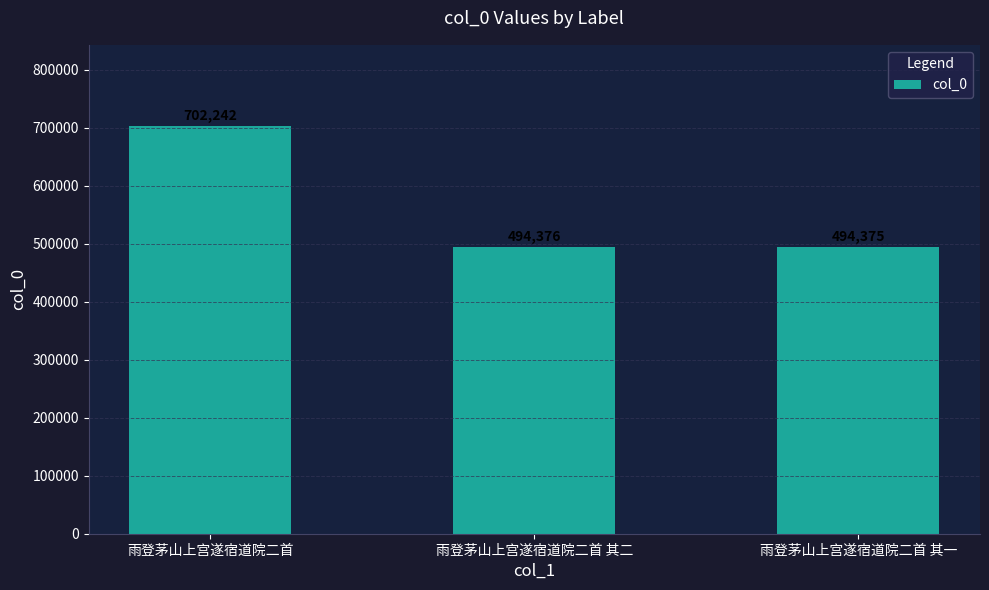

Which label corresponds to the smallest value in the chart?

雨登茅山上宫遂宿道院二首 其一